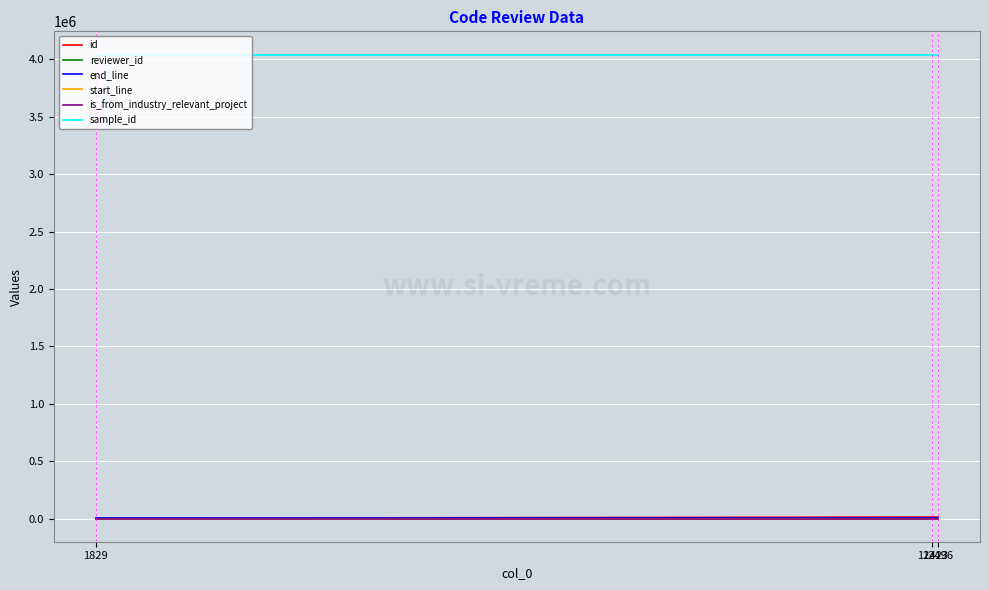

What is the greatest value displayed?

4042826